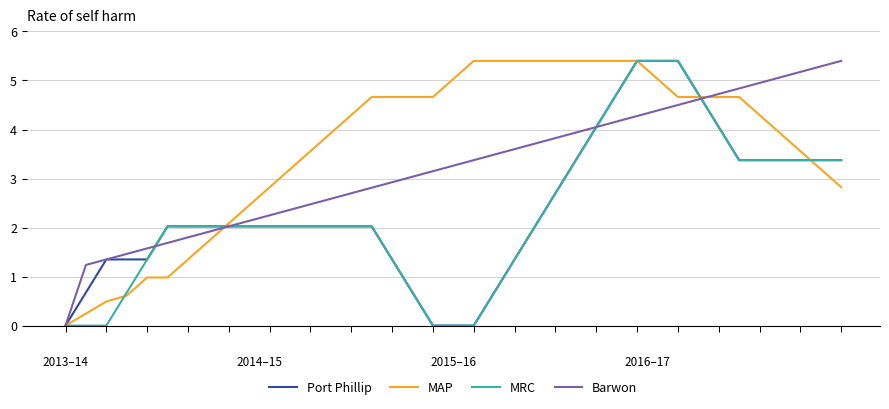

Which series has the largest total across all categories?

MAP